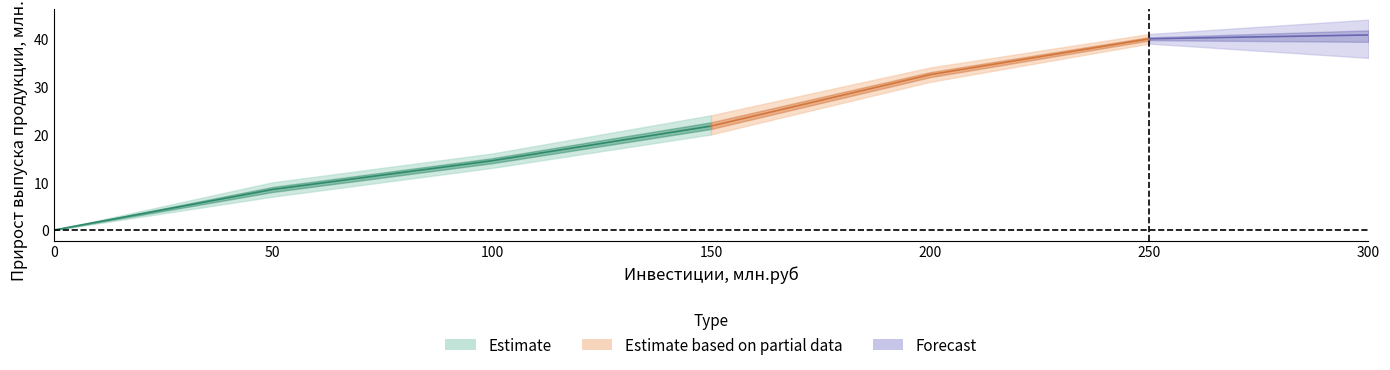

At how many categories does at least one series exceed 37?

1